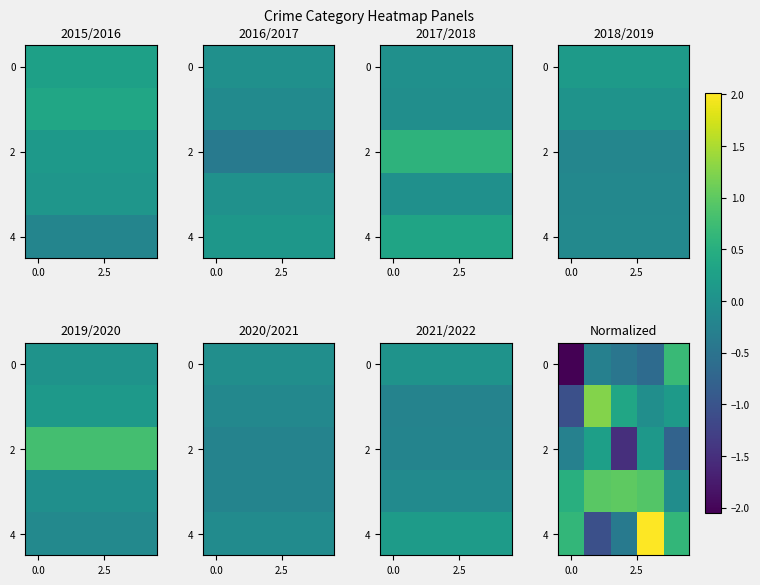

Count the number of categories in the chart.

5